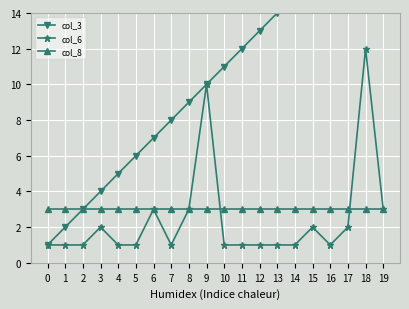

Reading right to left, what are all the values shown in this chart?

col_3: 20	19	18	17	16	15	14	13	12	11	10	9	8	7	6	5	4	3	2	1
col_6: 3	12	2	1	2	1	1	1	1	1	10	3	1	3	1	1	2	1	1	1
col_8: 3	3	3	3	3	3	3	3	3	3	3	3	3	3	3	3	3	3	3	3